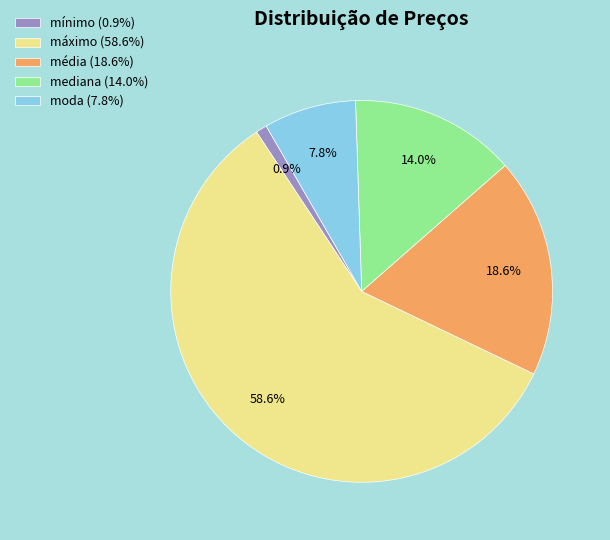

To the nearest percent, what is the combined percentage of moda and mediana?

22%